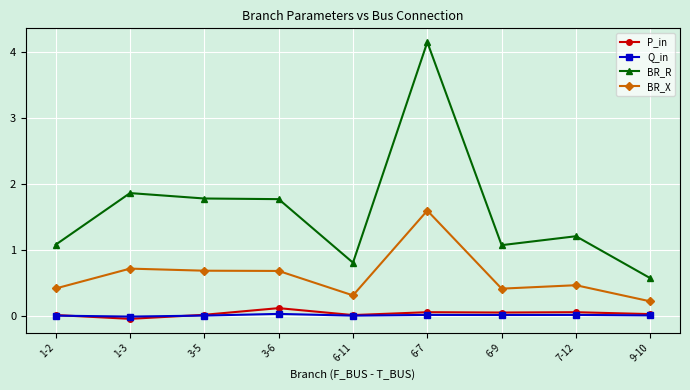

At how many categories does at least one series exceed 2?

1